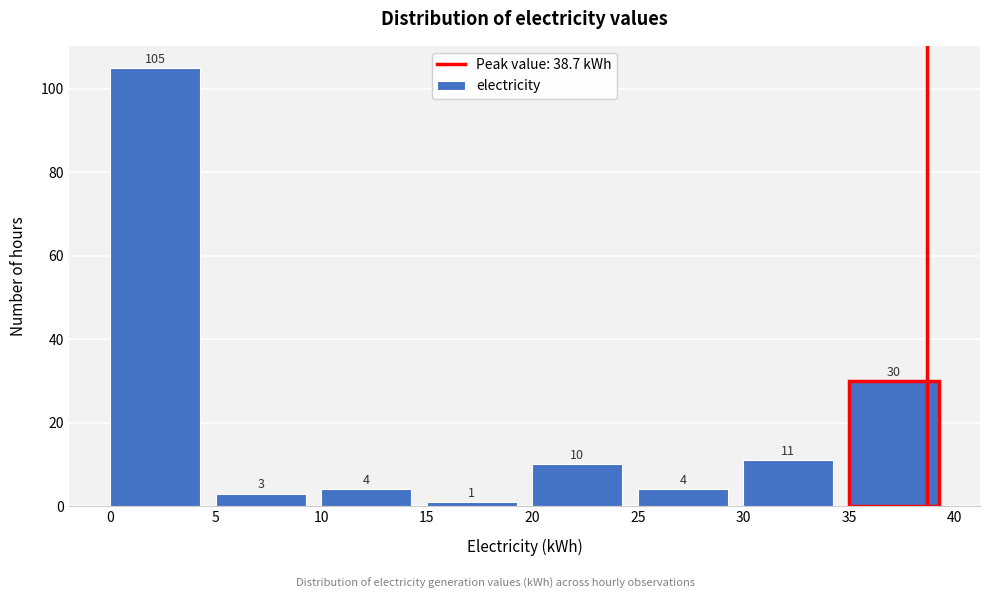

Reading left to right, transcribe this chart: for each bar, give the range it covers on the x-axis and its height.

0 to 5: 105
5 to 10: 3
10 to 15: 4
15 to 20: 1
20 to 25: 10
25 to 30: 4
30 to 35: 11
35 to 40: 30